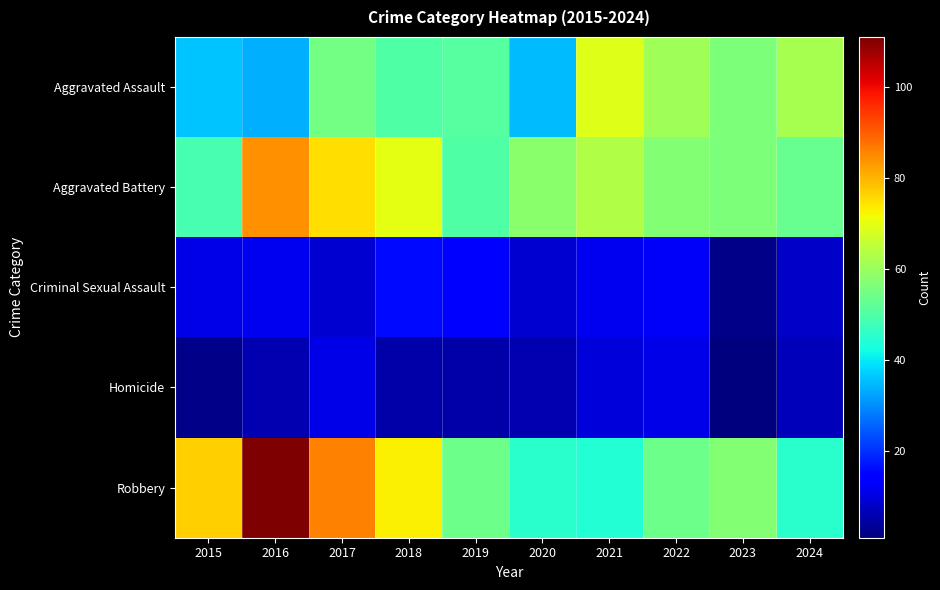

Count the number of data series in this chart.

5